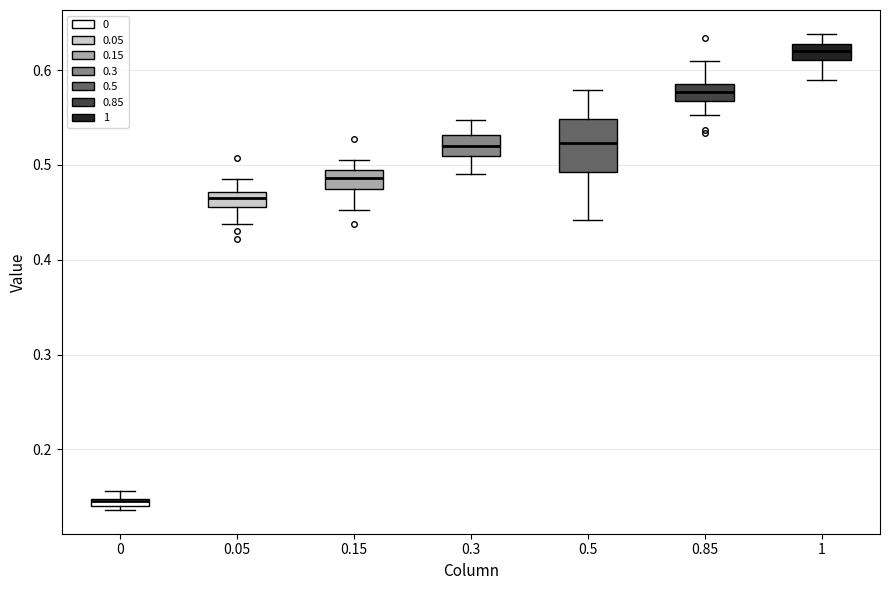

Where does the lower whisker of the box at x = 0.5 end on the y-axis? The values are not printed on the chart, so give them approximately, as read against the axis.

0.44